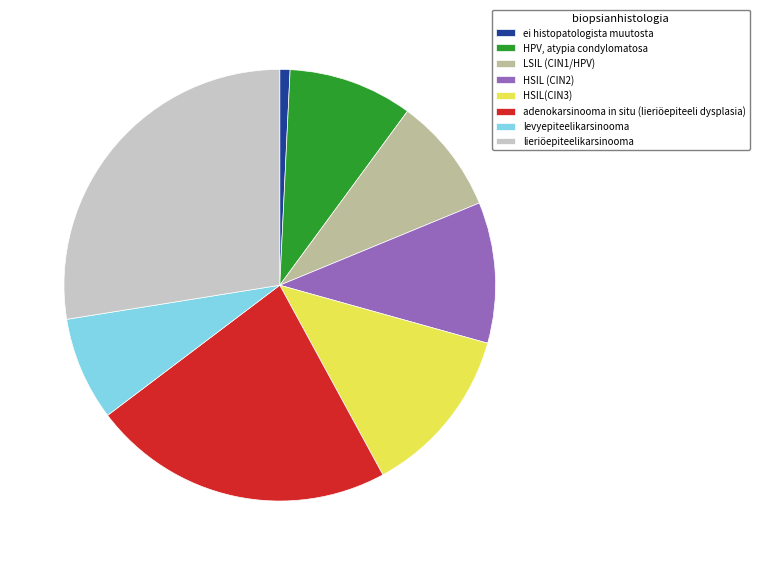

Do adenokarsinooma in situ (lieriöepiteeli dysplasia) and HSIL (CIN2) together represent more than half of the pie?

No